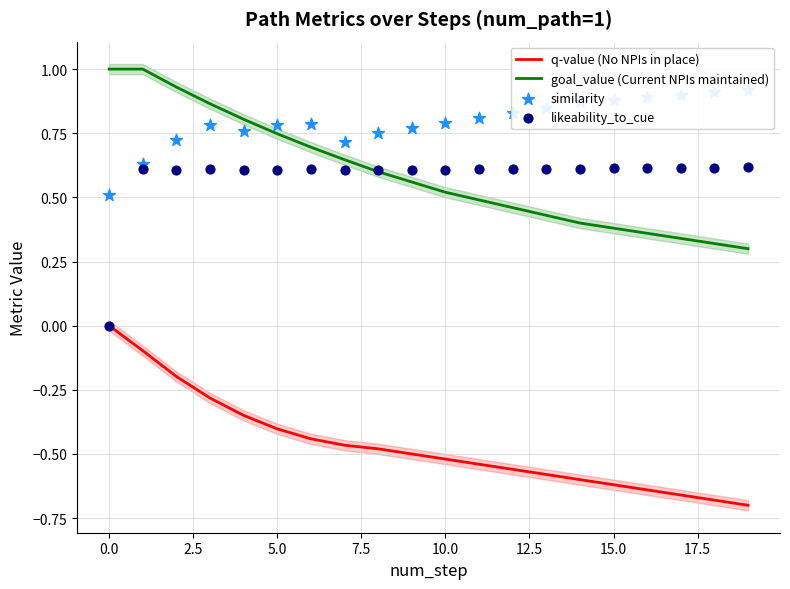

What are all the series names shown in the legend?

q-value (No NPIs in place), goal_value (Current NPIs maintained), similarity, likeability_to_cue